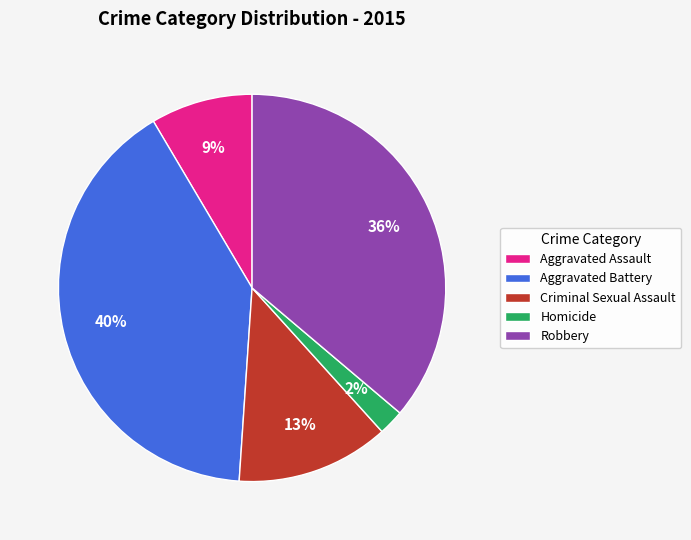

True or false: Robbery accounts for 36% of the total.

True